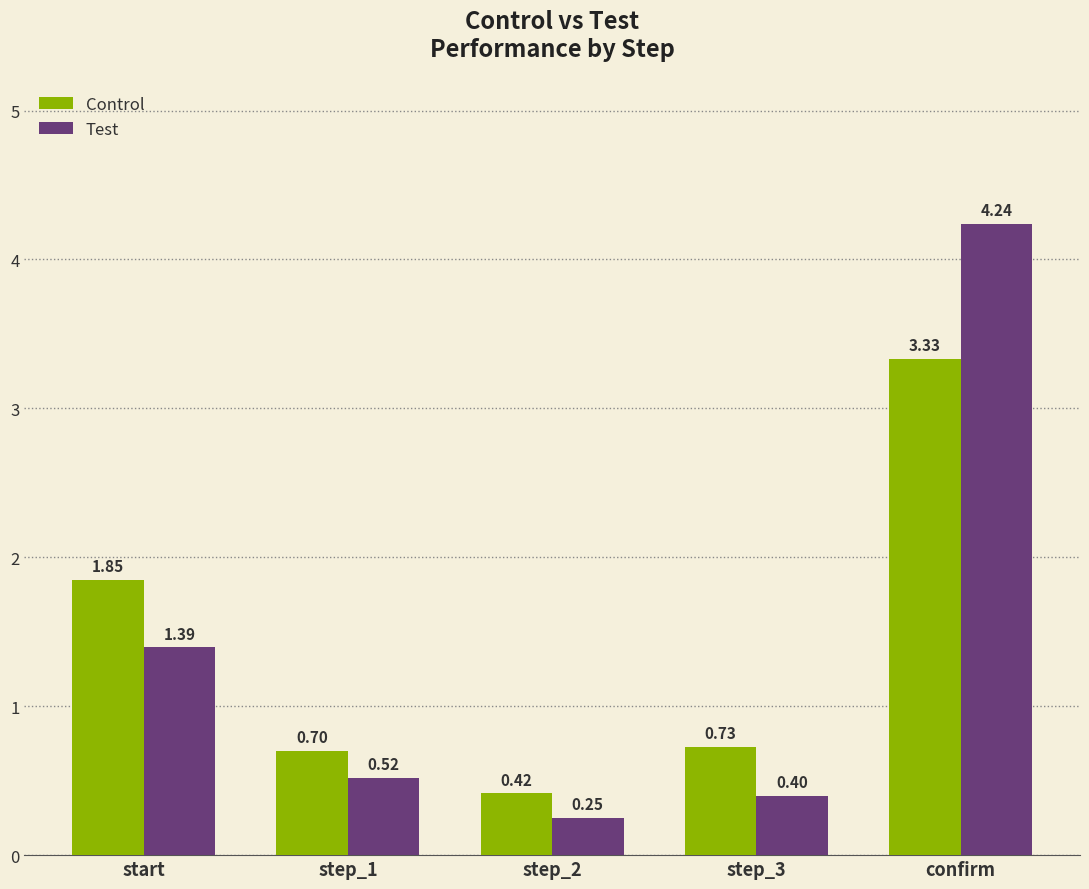

What position from the right is confirm?

1